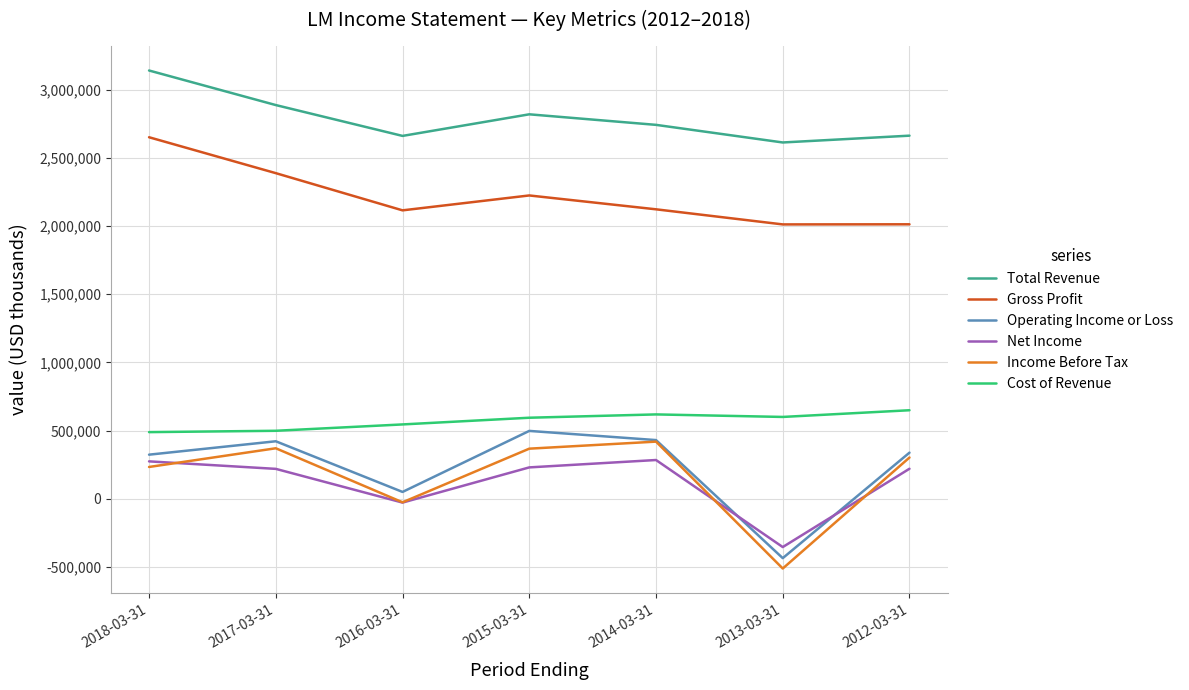

Which label corresponds to the largest value in the chart?

2018-03-31